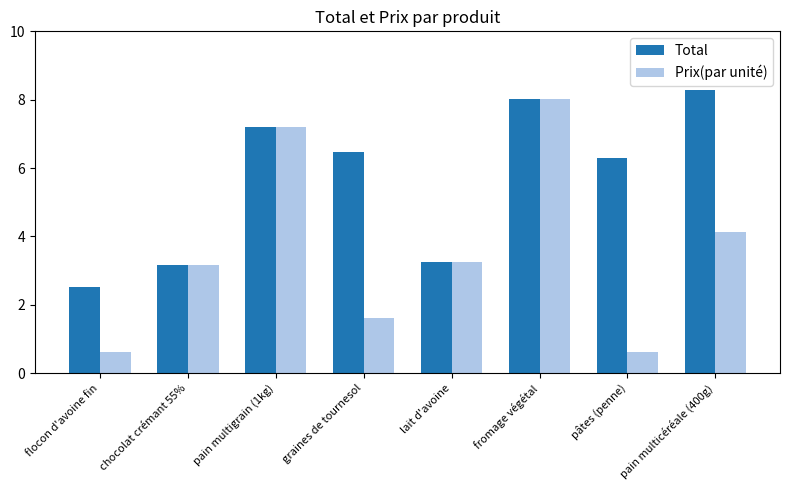

Which series has the widest spread of values?

Prix(par unité)